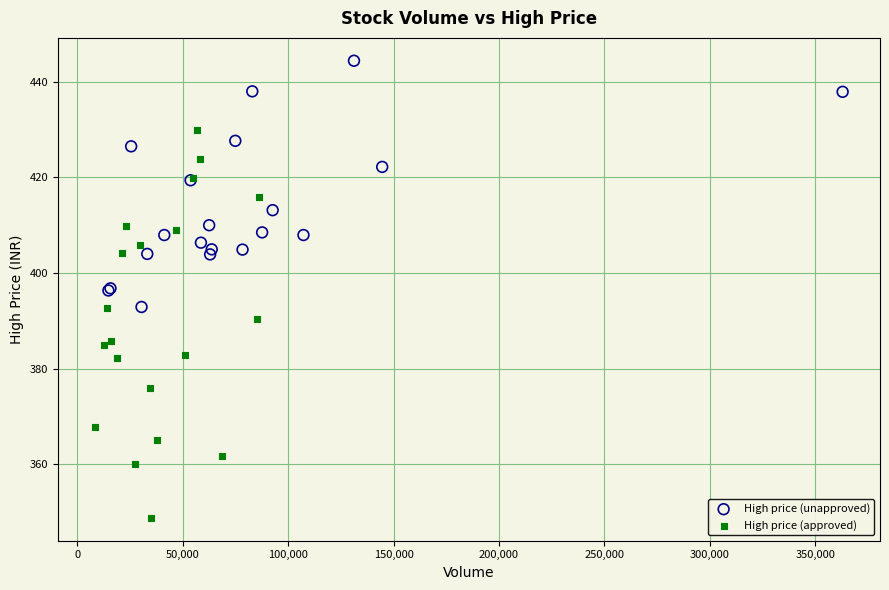

Which series contains the highest Y value?

High price (unapproved)